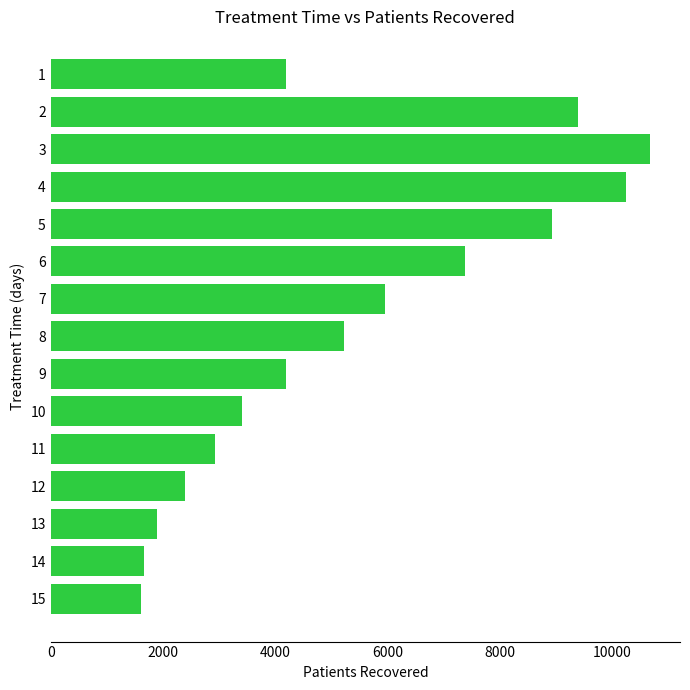

What is the sum of all values?

80074